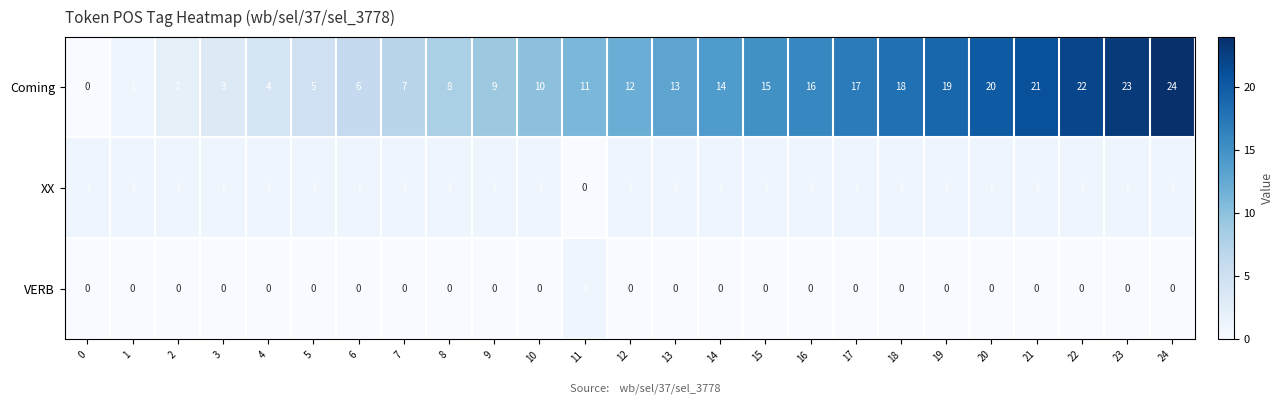

Rank the series at 2 from highest to lowest value.

Coming, XX, VERB